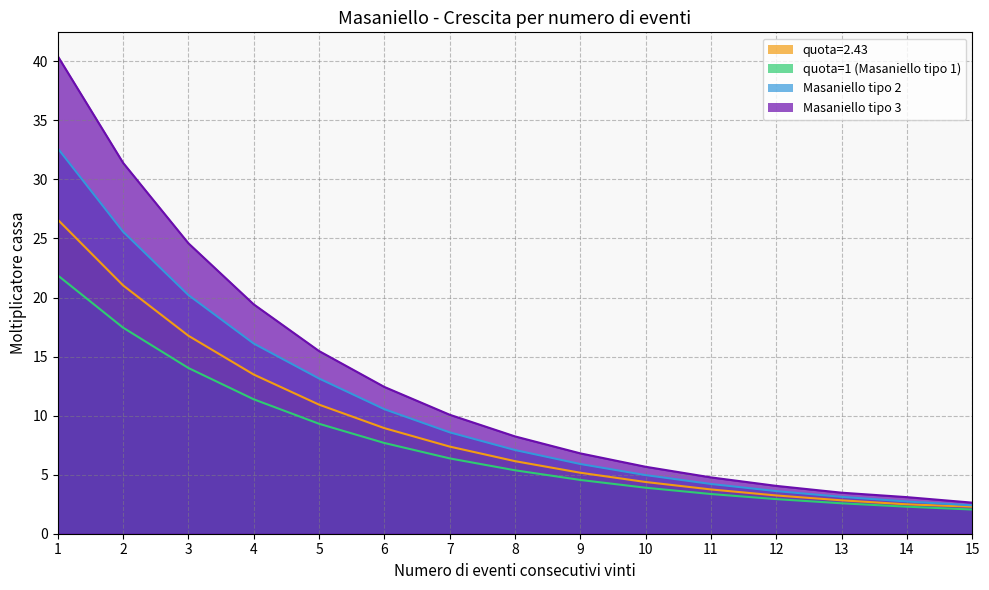

Is the value of Masaniello tipo 2 at 8 greater than the value of Masaniello tipo 3 at 14?

Yes